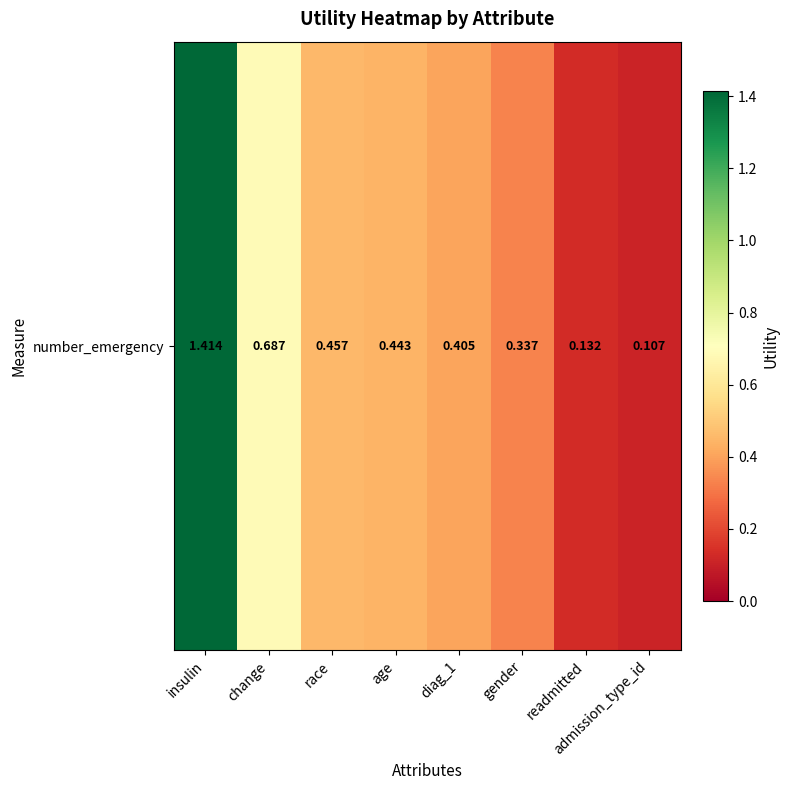

Is it true that the value at age is 0.7?

False